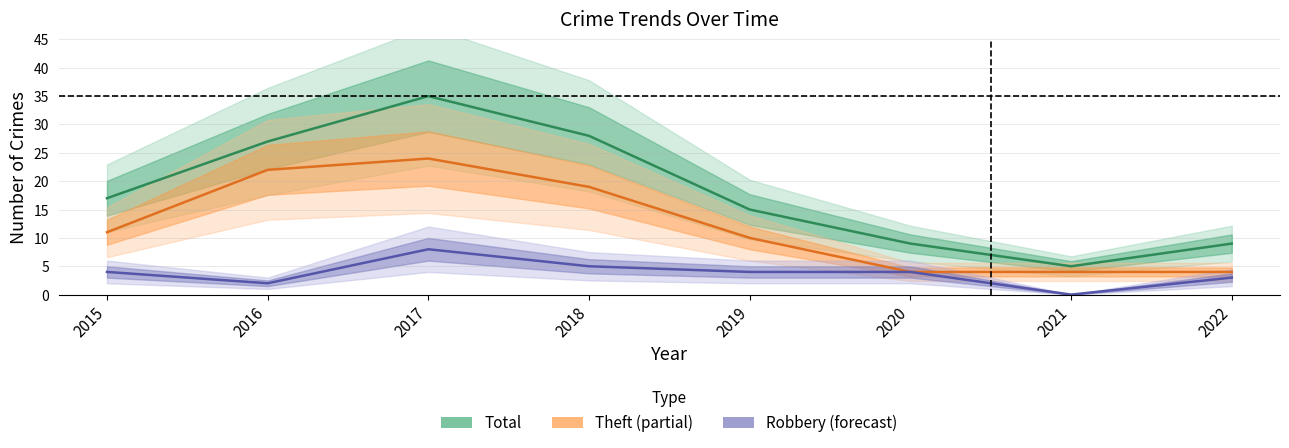

True or false: Robbery and Theft intersect in this chart.

False